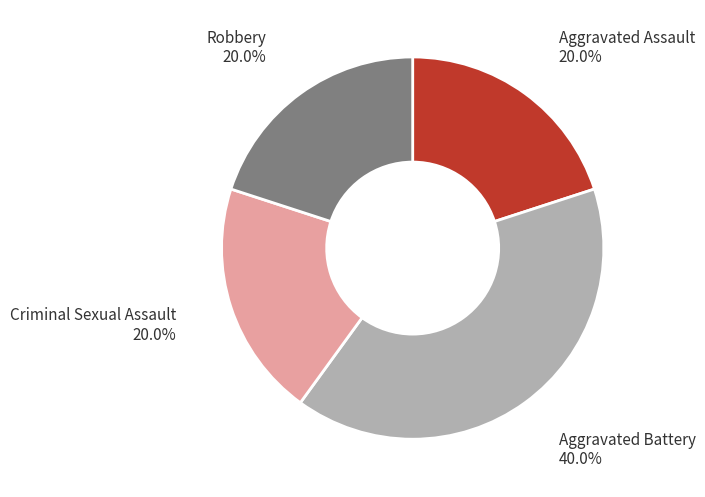

The Aggravated Assault slice represents 12% of the pie. True or false?

False